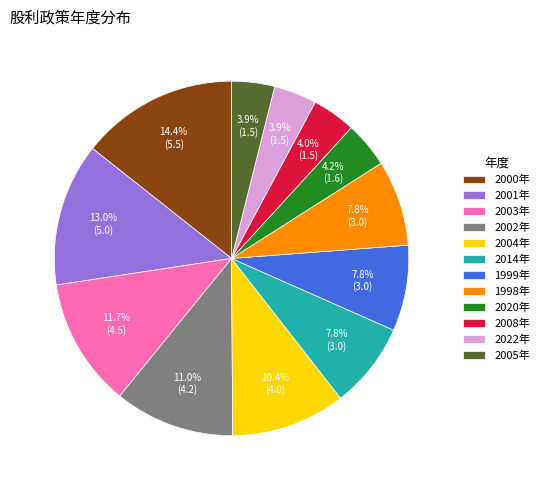

What is the largest slice in the pie chart?

2000年